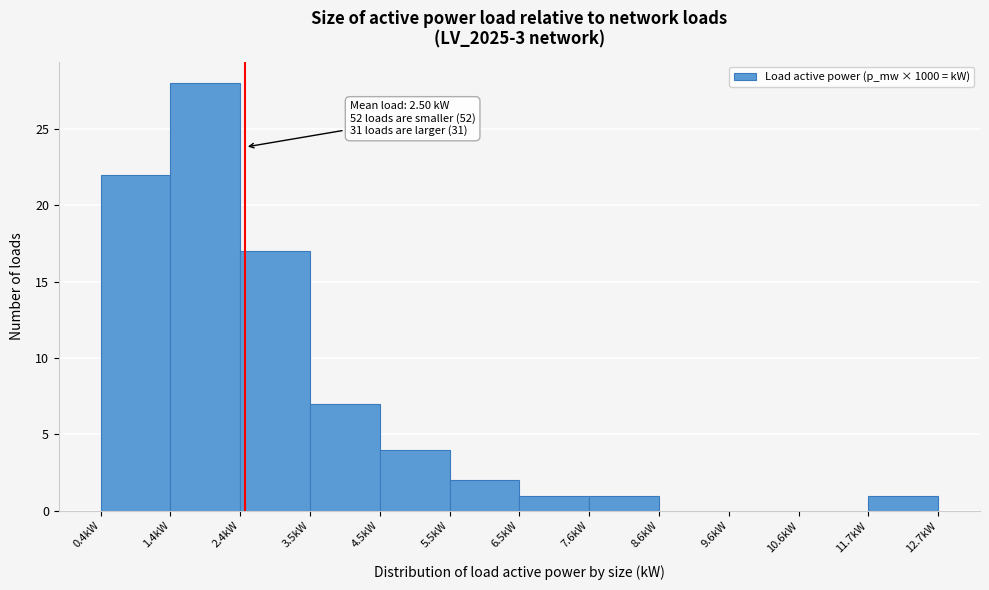

Which range on the x-axis has the tallest bar?

1.4 to 2.4